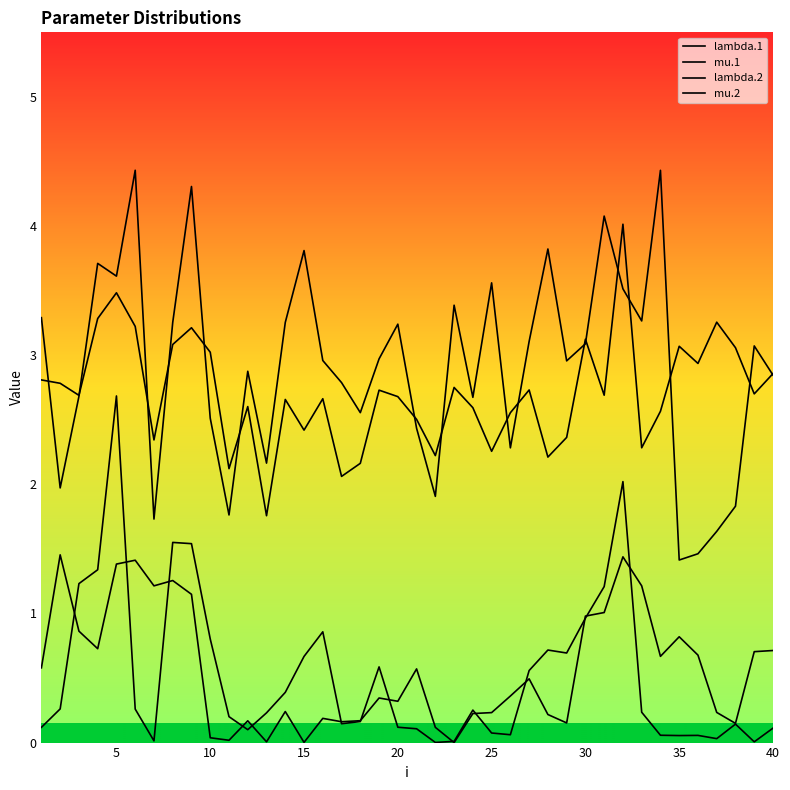

Does the chart display data point markers on the line(s)?

No